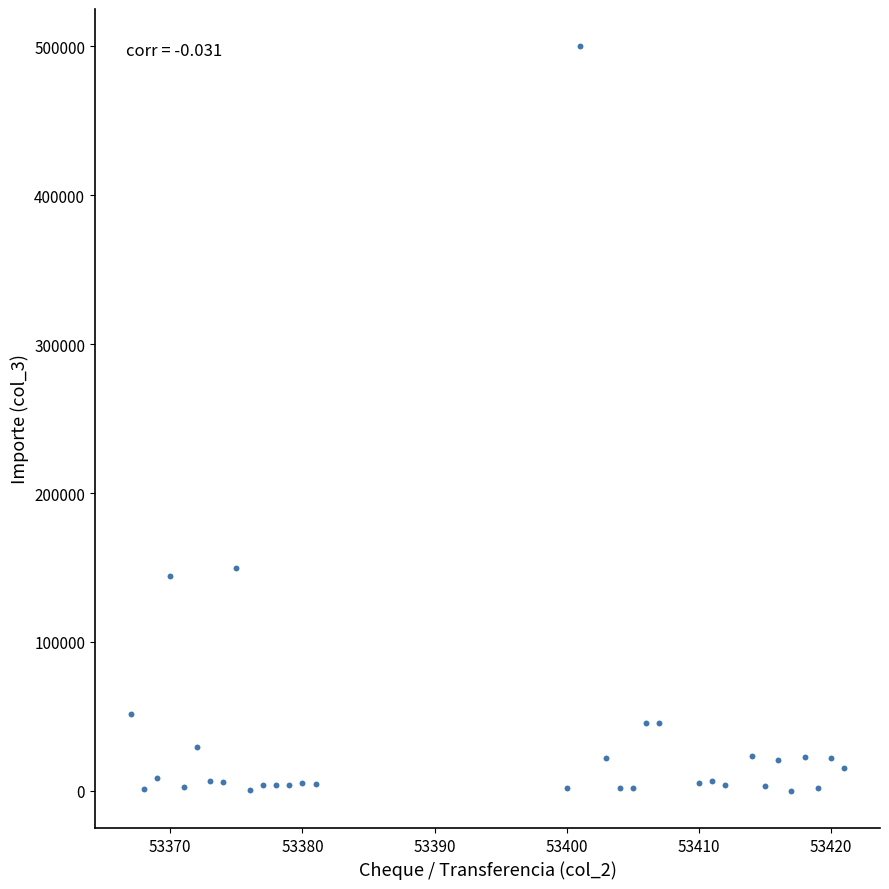

What is the range of X values (max minus min)?

54.0